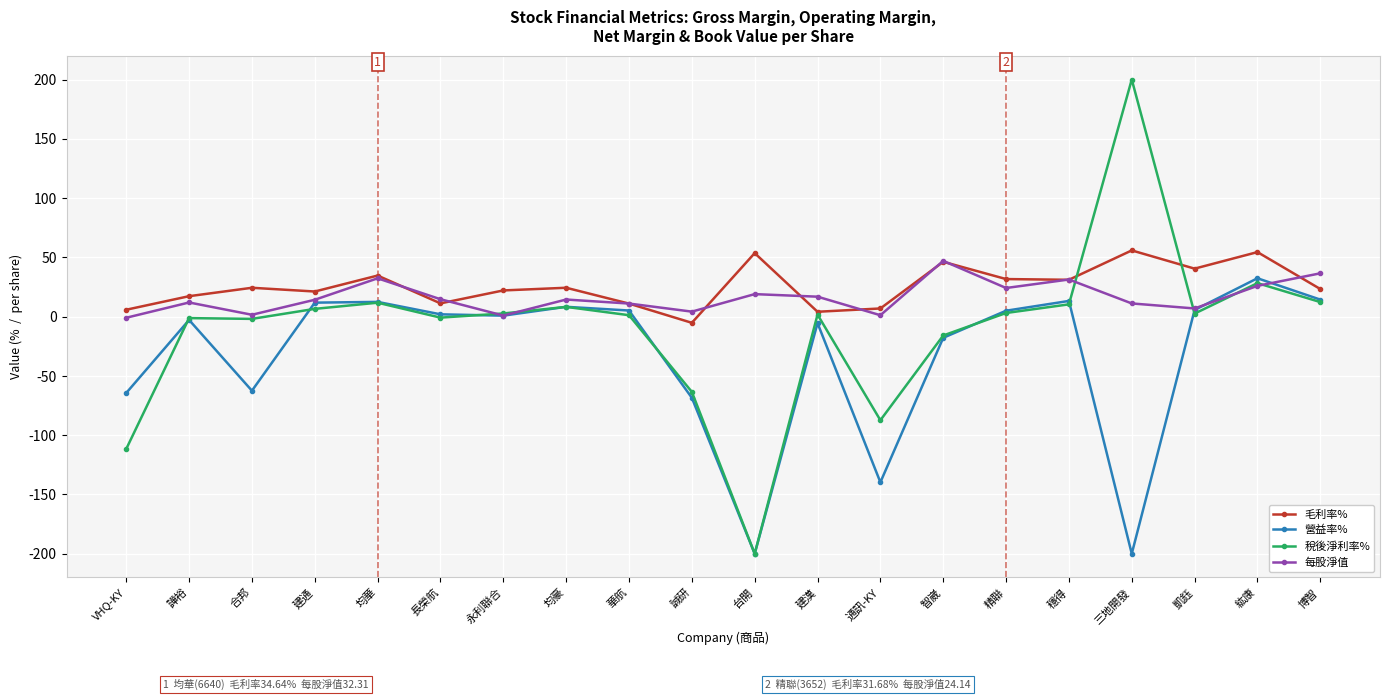

At which category is the sum across all series the highest?

紘康